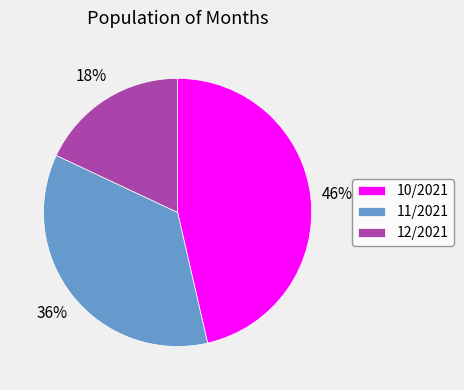

To the nearest percent, what is the difference between the 12/2021 and 11/2021 slice percentages?

18%